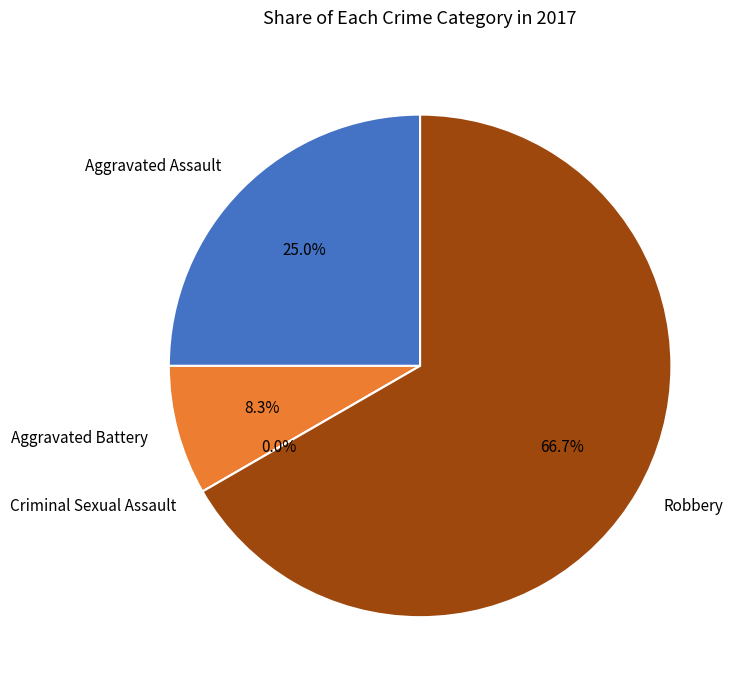

To the nearest percent, what is the difference between the Robbery and Criminal Sexual Assault slice percentages?

67%